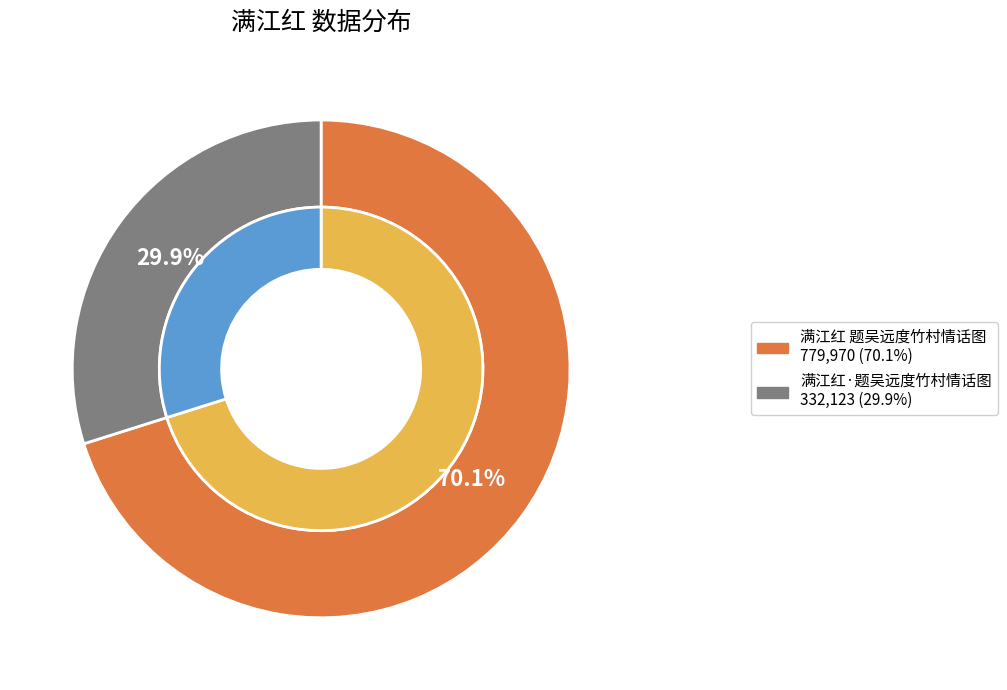

To the nearest percent, what is the average slice percentage?

50%